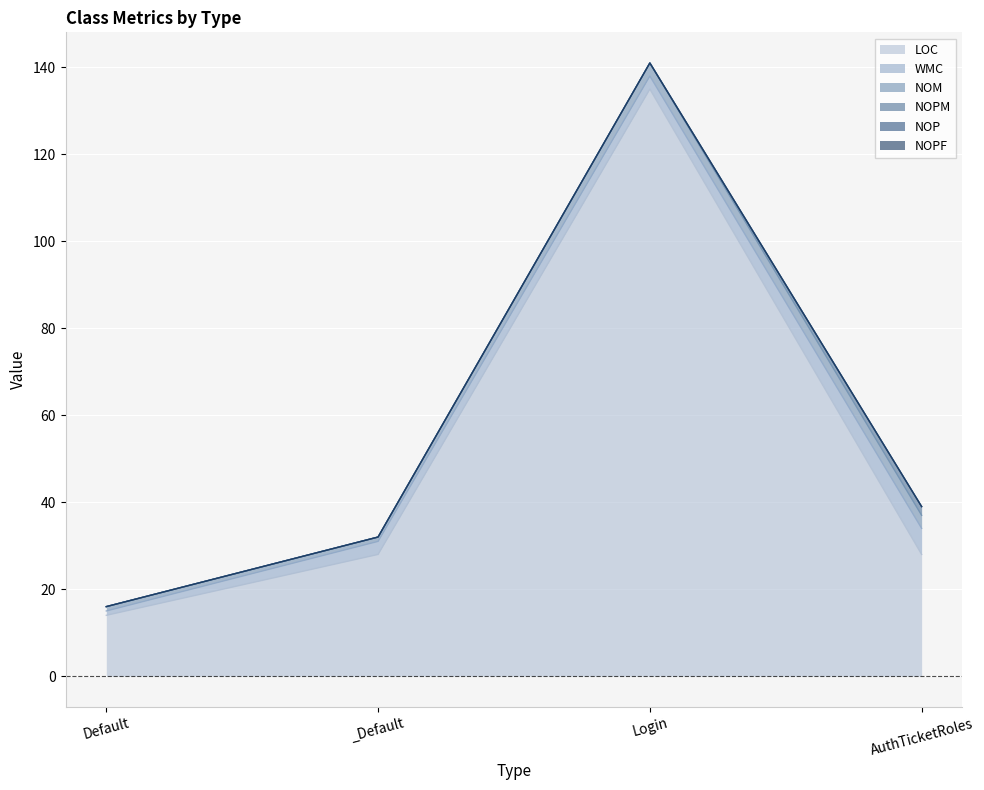

True or false: LOC has more than 1 interior local peaks.

False